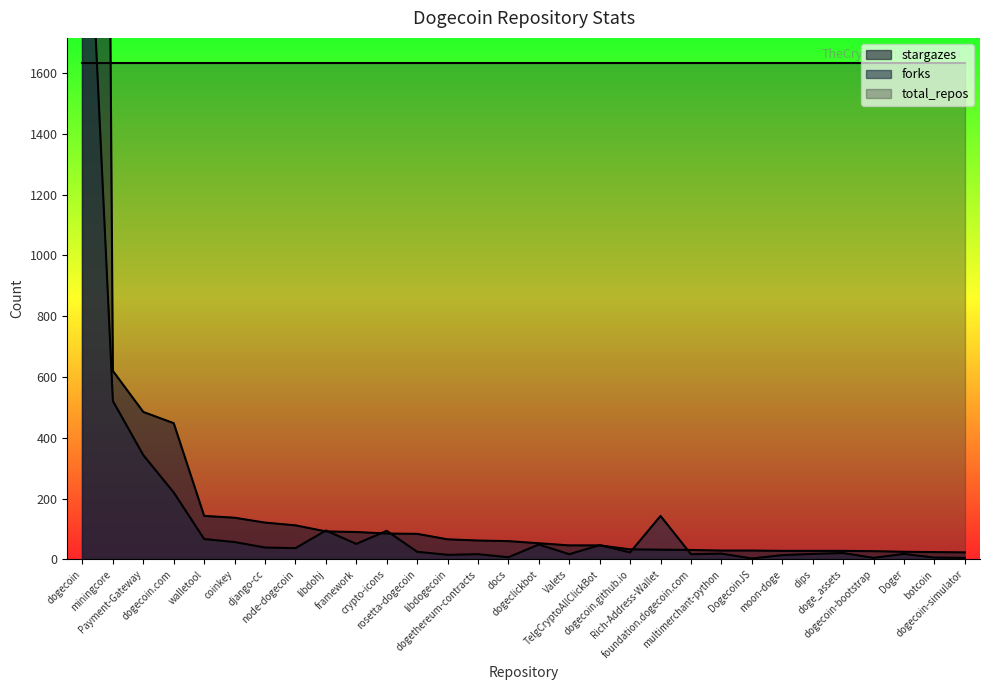

True or false: stargazes has more than 0 points higher than both neighbors.

False